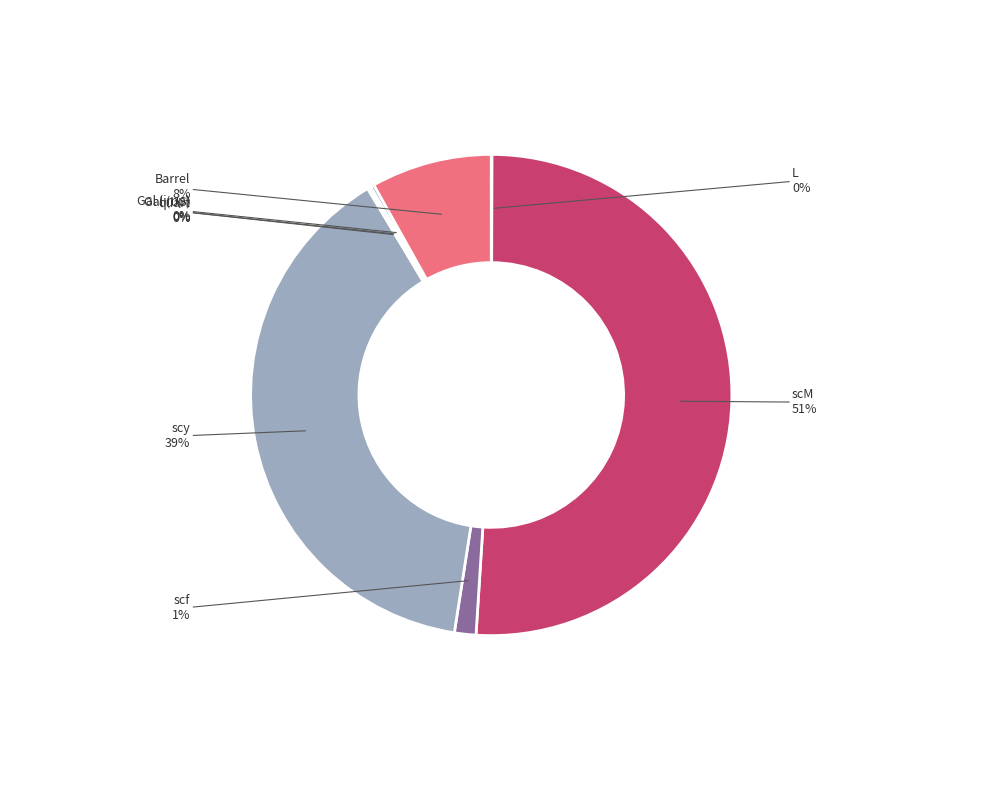

How many segments does this pie chart have?

8